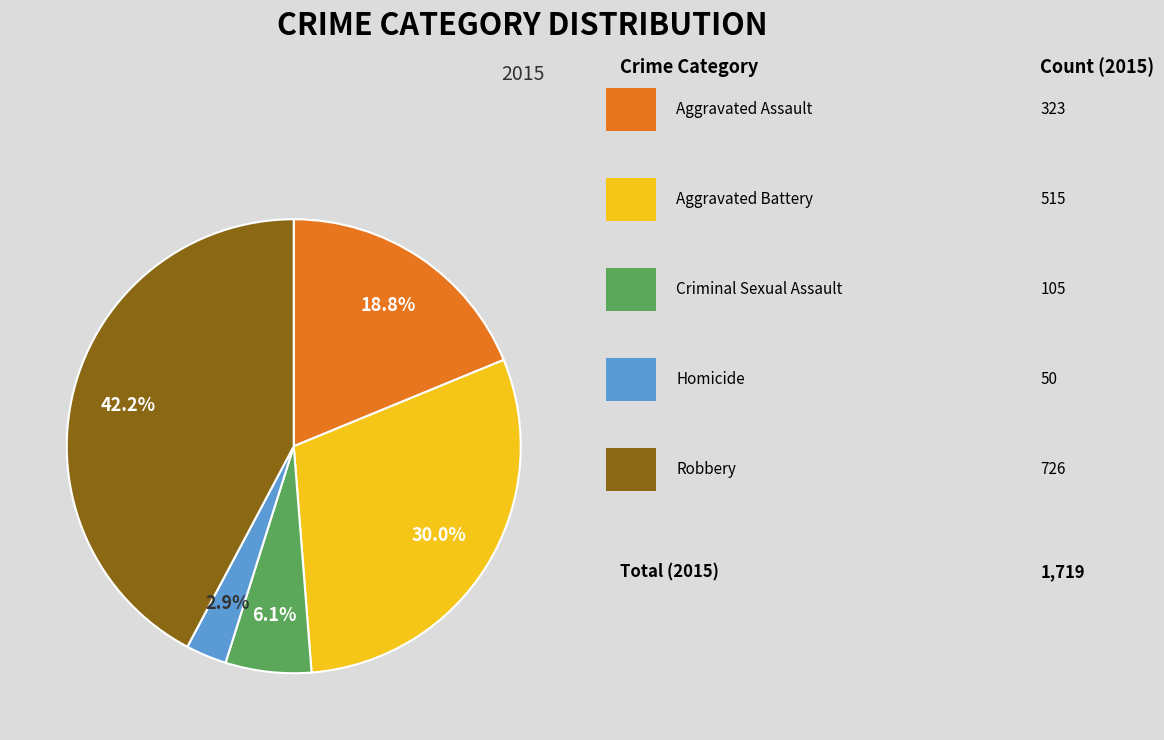

How many slices are in this pie chart?

5